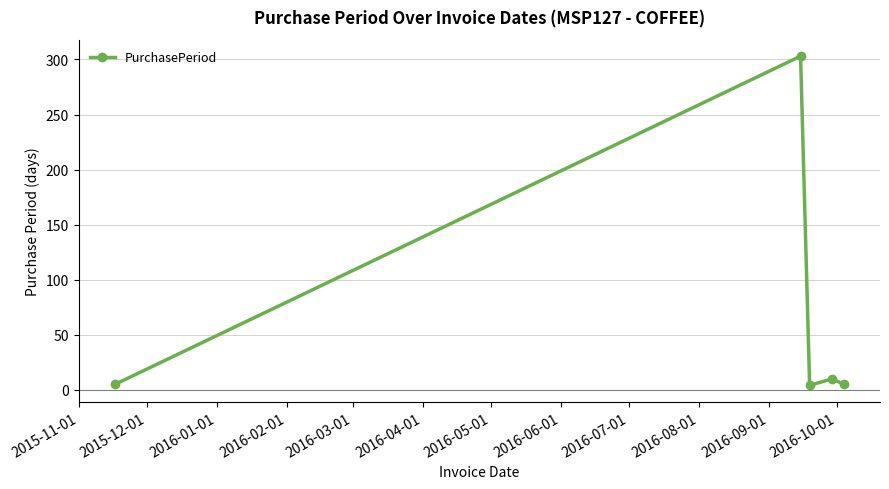

What is the average value?

65